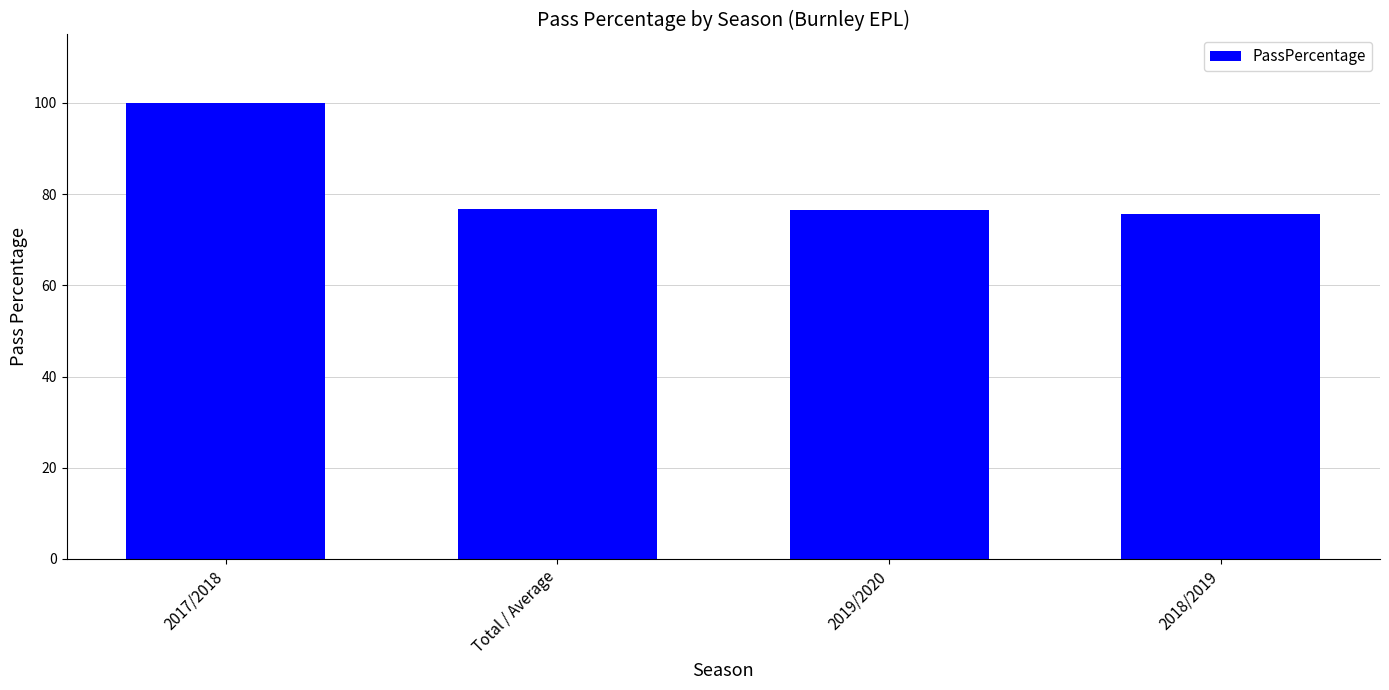

Which label corresponds to the largest value in the chart?

2017/2018